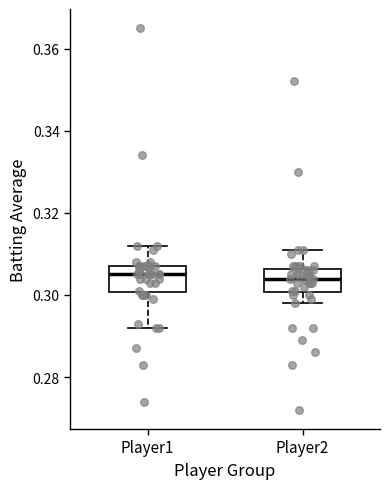

Reading left to right, transcribe this box plot: for each box, give where its median line is, the range the box spans, and where its two whiskers end, as read against the y-axis. The values are not printed on the chart, so give them approximately, as read against the axis.

Player1: median 0.306, box 0.300 to 0.308, whiskers 0.292 to 0.312
Player2: median 0.304, box 0.300 to 0.306, whiskers 0.298 to 0.312